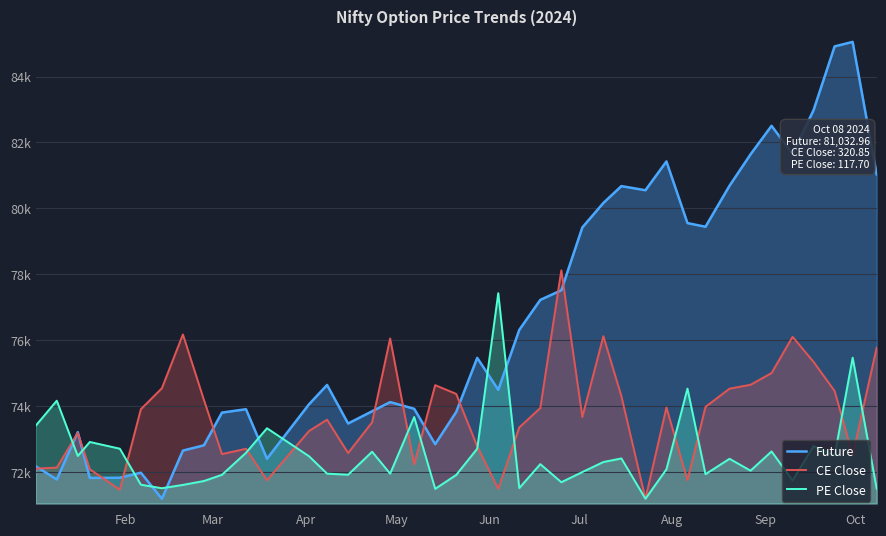

Does the chart display data point markers on the line(s)?

No